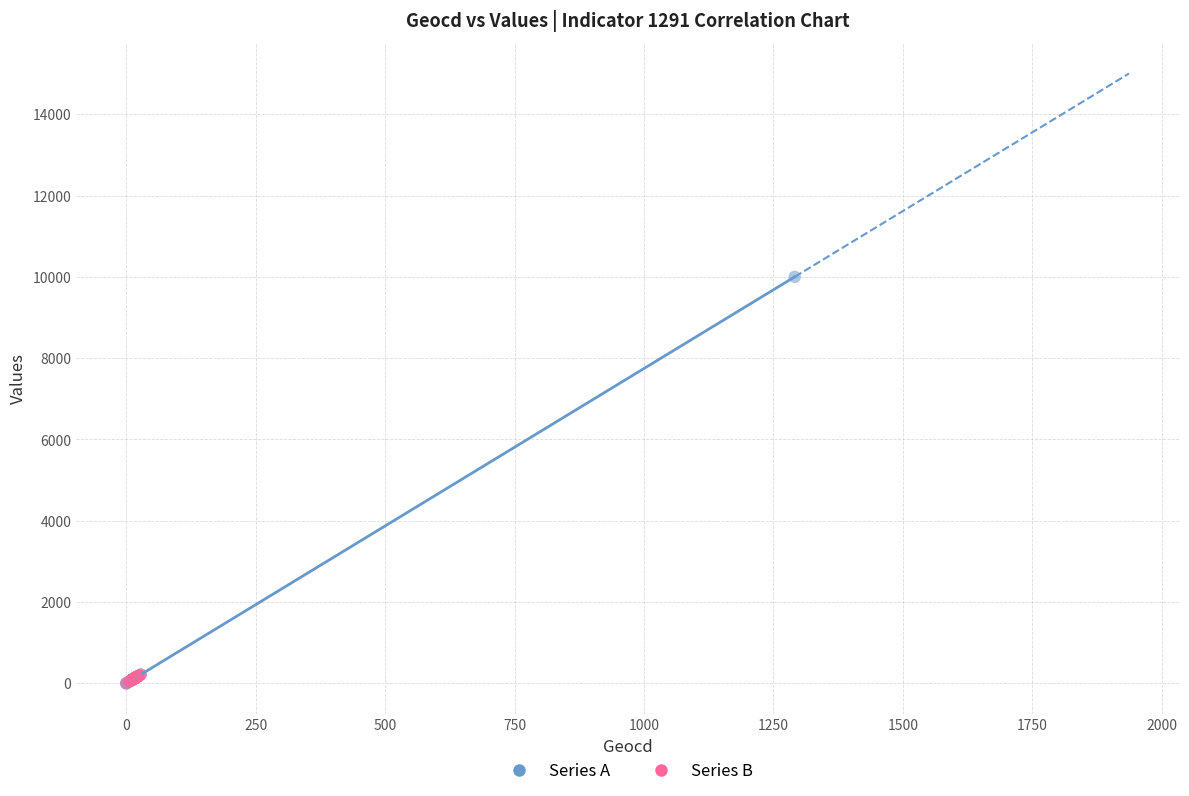

Which series has the widest spread of Y values?

Series A